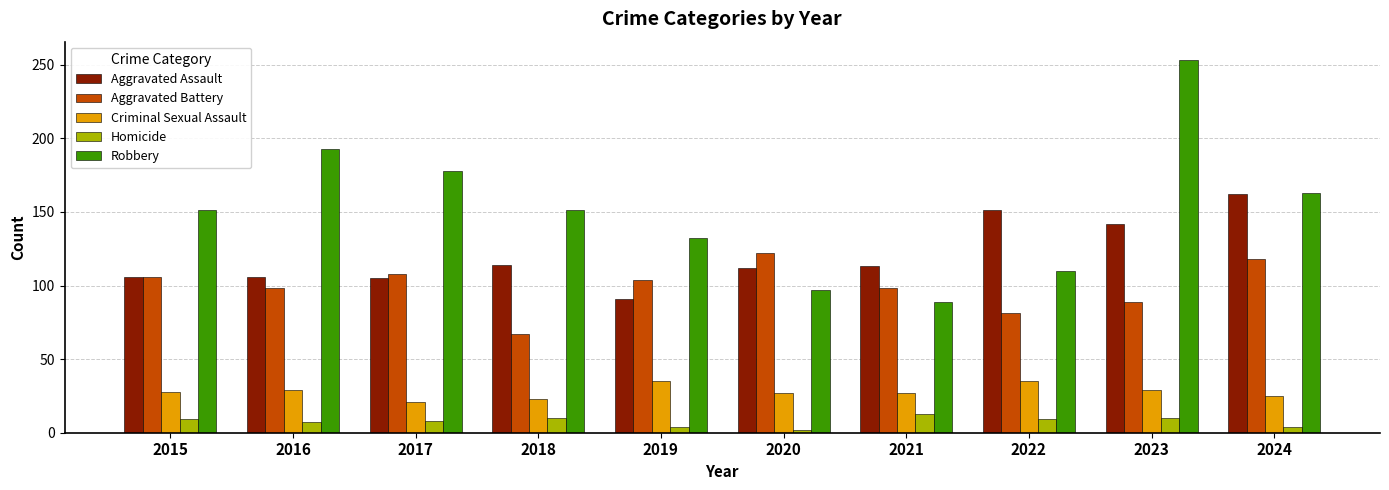

What is the difference between the Robbery values at 2021 and 2023?

164